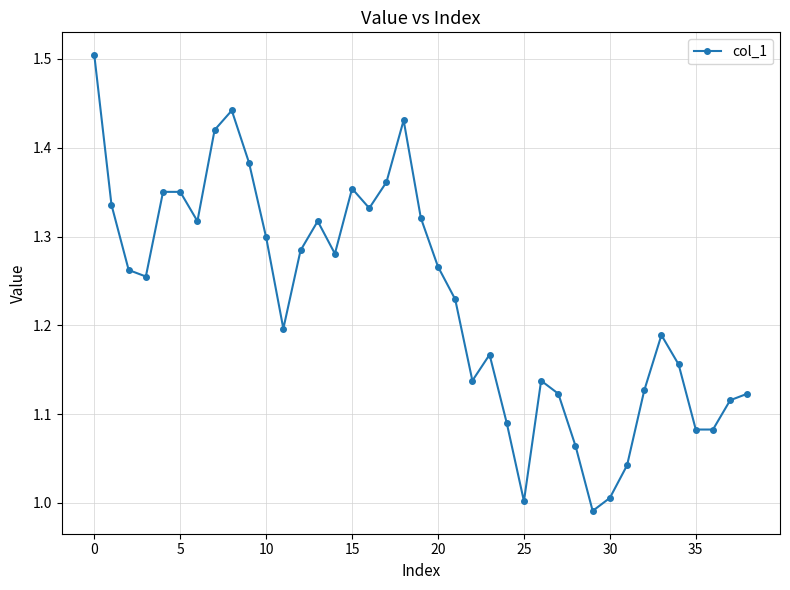

What is the greatest value displayed?

1.5